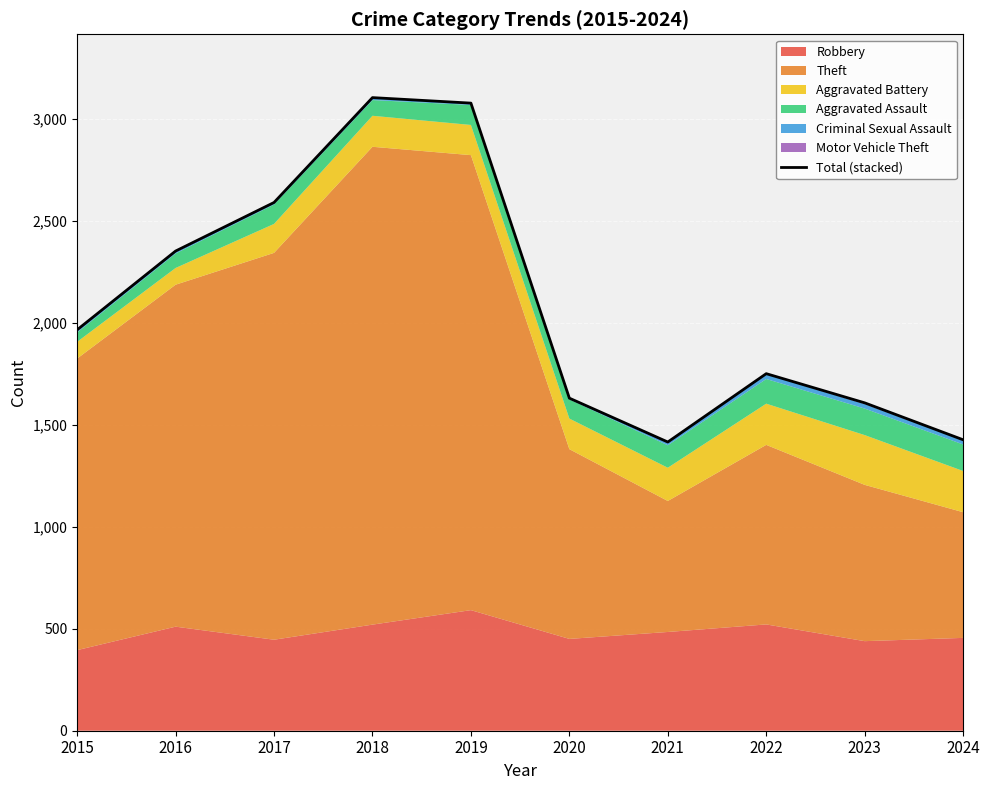

What is the smallest value displayed?

1415